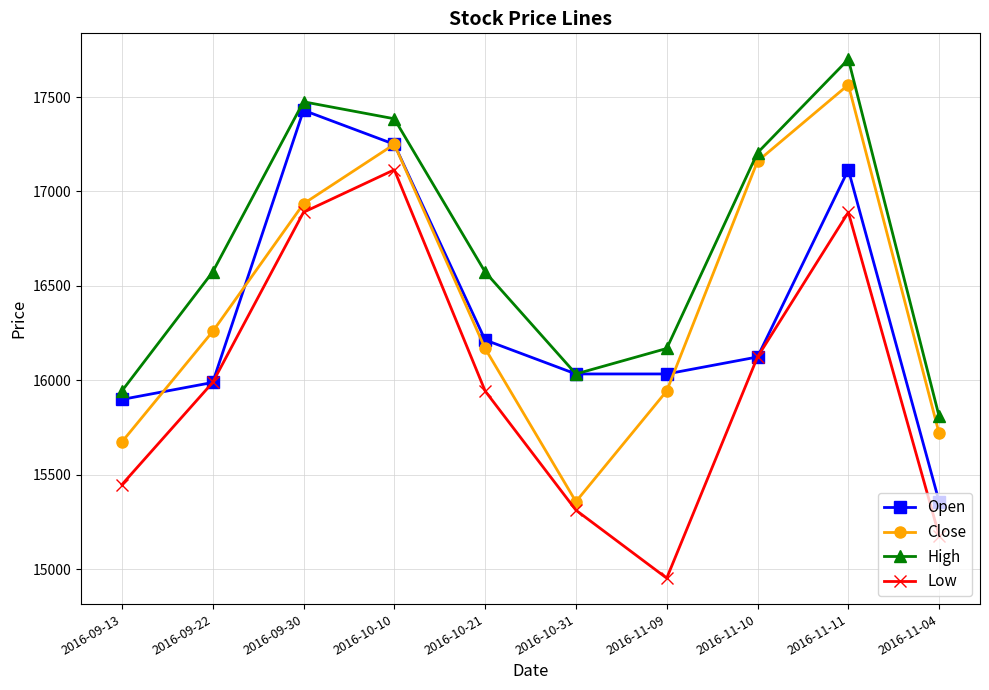

Reading right to left, what are all the values shown in this chart?

Open: 15358	17115	16124	16034	16034	16214	17250	17430	15989	15899
Close: 15719	17565	17160	15944	15358	16169	17250	16935	16259	15674
High: 15809	17700	17205	16169	16034	16574	17385	17475	16574	15944
Low: 15178	16890	16124	14953	15313	15944	17115	16890	15989	15448